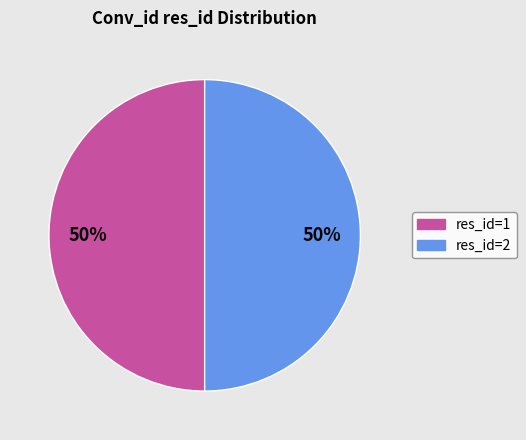

Is the sum of res_id=1 and res_id=2 greater than half?

Yes